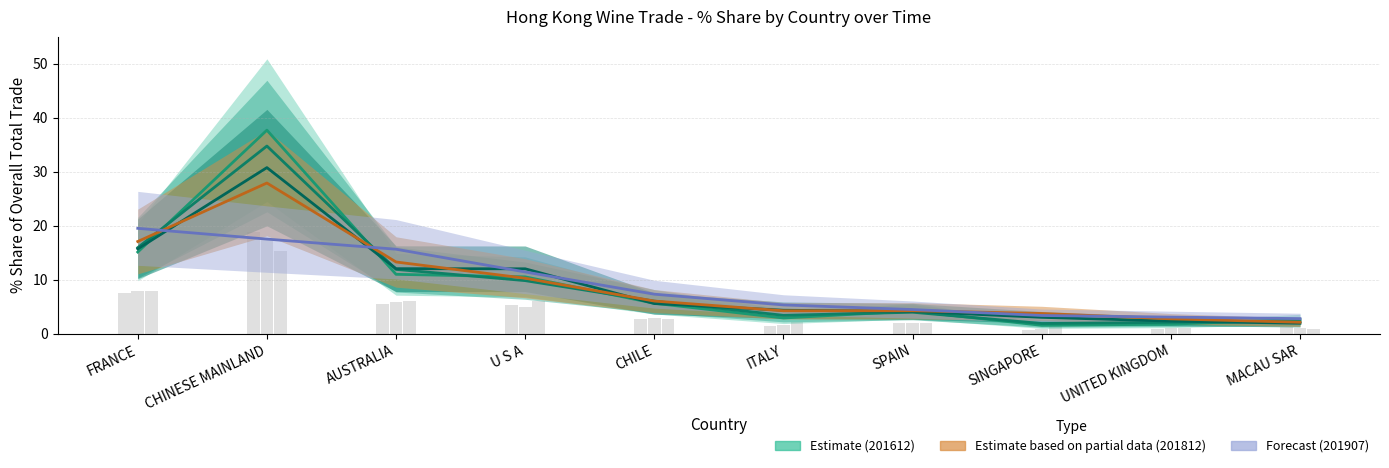

Reading left to right, transcribe all the data shown in this chart.

201612_% Share: 15.2	37.7	11.0	10.6	5.7	3.0	4.2	1.6	1.8	2.7
201712_% Share: 16.0	34.8	12.0	9.9	6.1	3.4	4.0	1.9	2.2	2.3
201807_% Share: 15.8	30.8	12.1	12.1	5.6	4.4	4.2	3.1	2.4	2.0
201812_% Share: 17.1	27.9	13.3	10.3	6.1	4.3	4.3	3.8	2.8	2.2
201907_% Share: 19.6	17.6	15.7	11.5	7.4	5.4	4.5	3.4	3.1	2.8